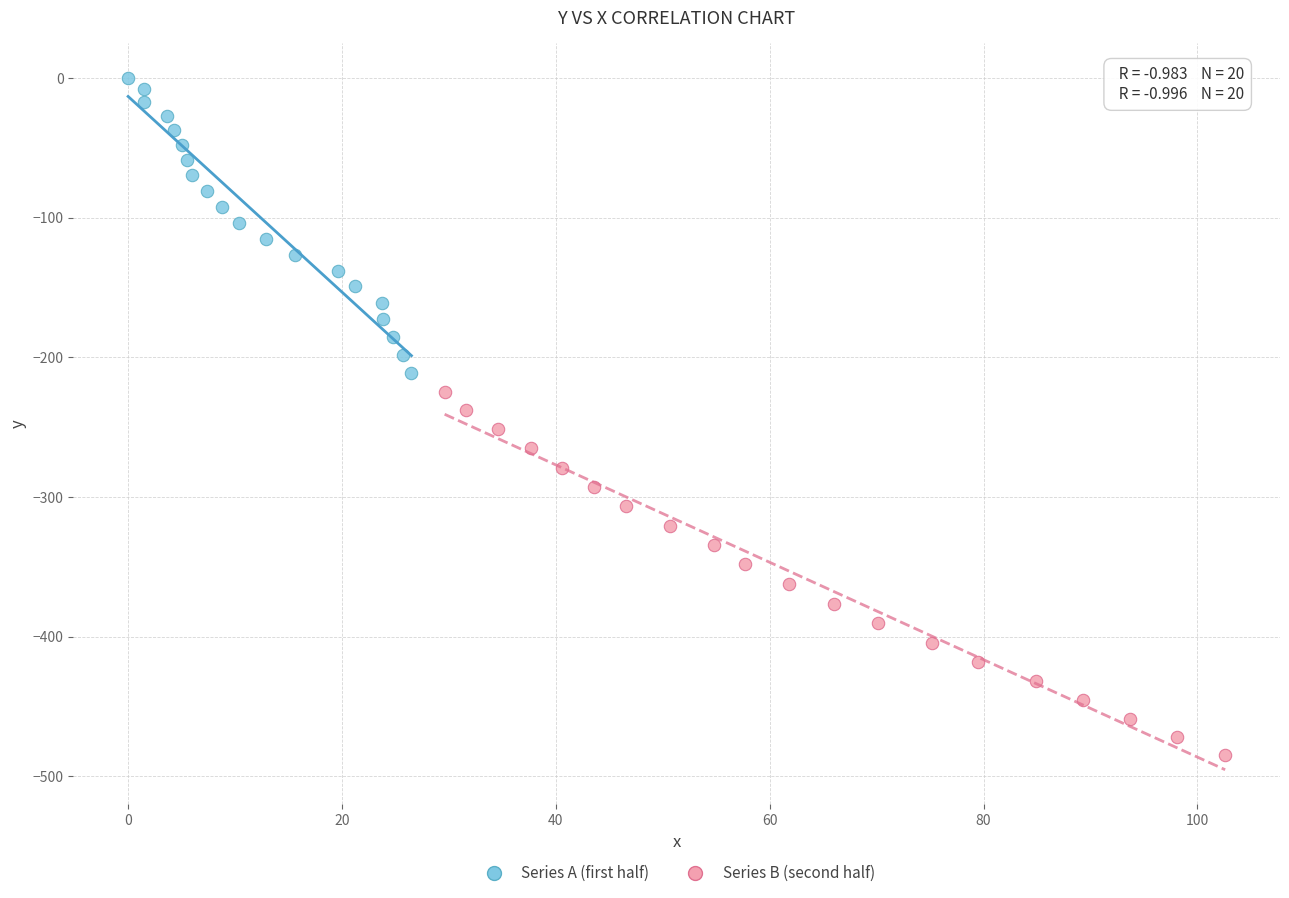

Which series reaches the minimum Y coordinate?

Series B (second half)